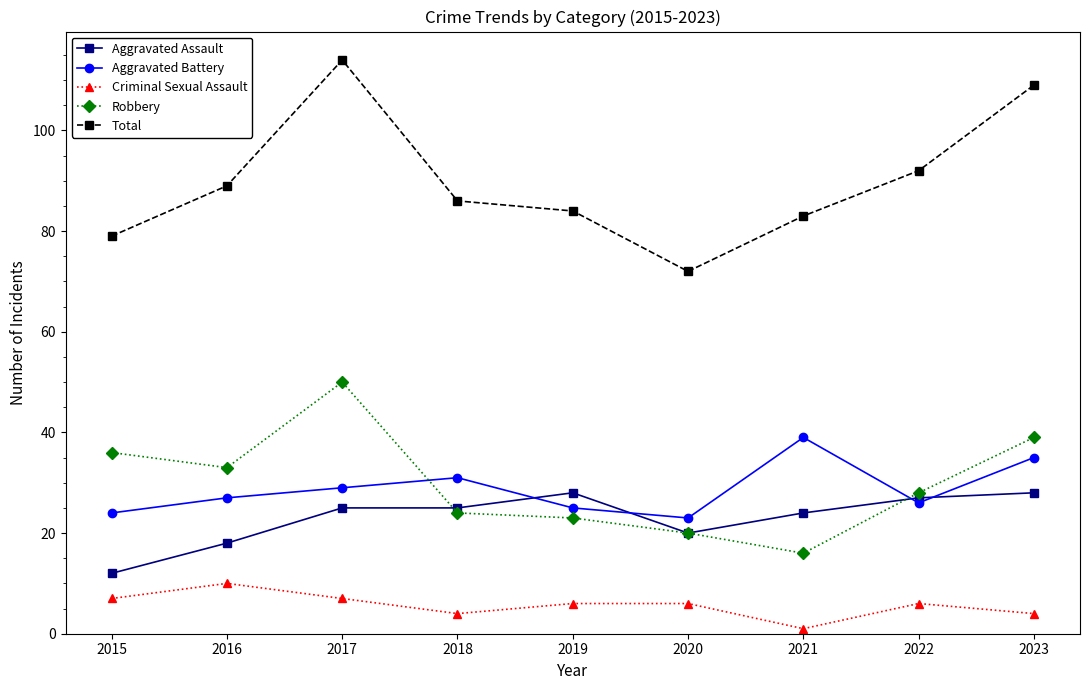

Reading left to right, what are all the values shown in this chart?

Aggravated Assault: 2015=12	2016=18	2017=25	2018=25	2019=28	2020=20	2021=24	2022=27	2023=28
Aggravated Battery: 2015=24	2016=27	2017=29	2018=31	2019=25	2020=23	2021=39	2022=26	2023=35
Criminal Sexual Assault: 2015=7	2016=10	2017=7	2018=4	2019=6	2020=6	2021=1	2022=6	2023=4
Robbery: 2015=36	2016=33	2017=50	2018=24	2019=23	2020=20	2021=16	2022=28	2023=39
Total: 2015=79	2016=89	2017=114	2018=86	2019=84	2020=72	2021=83	2022=92	2023=109